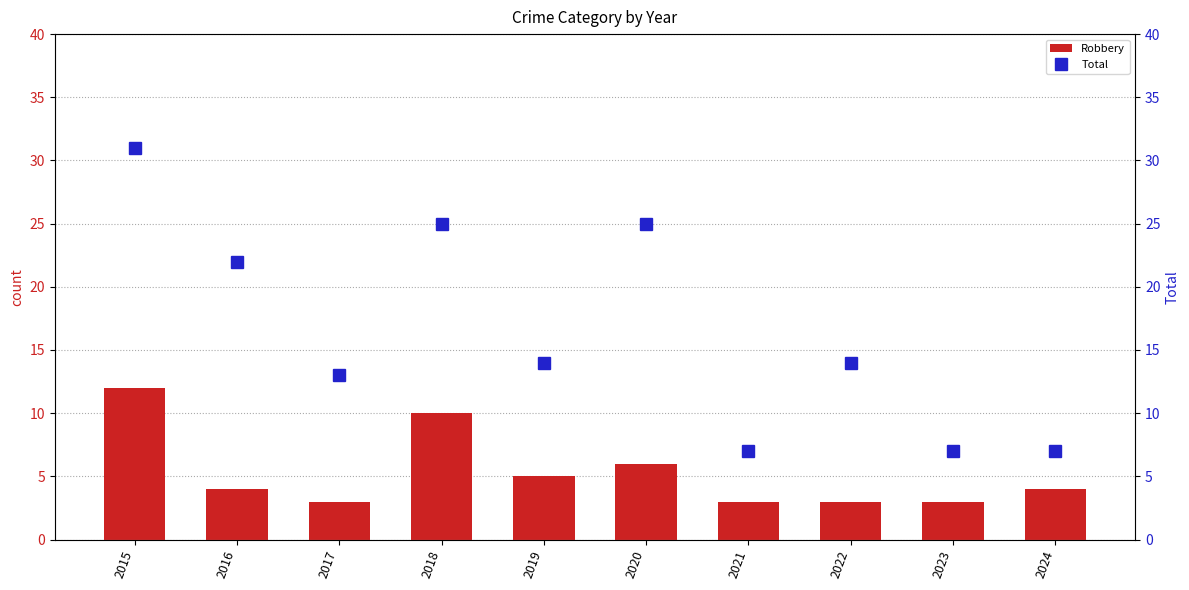

Are the bars grouped side by side (vs. stacked)?

Yes